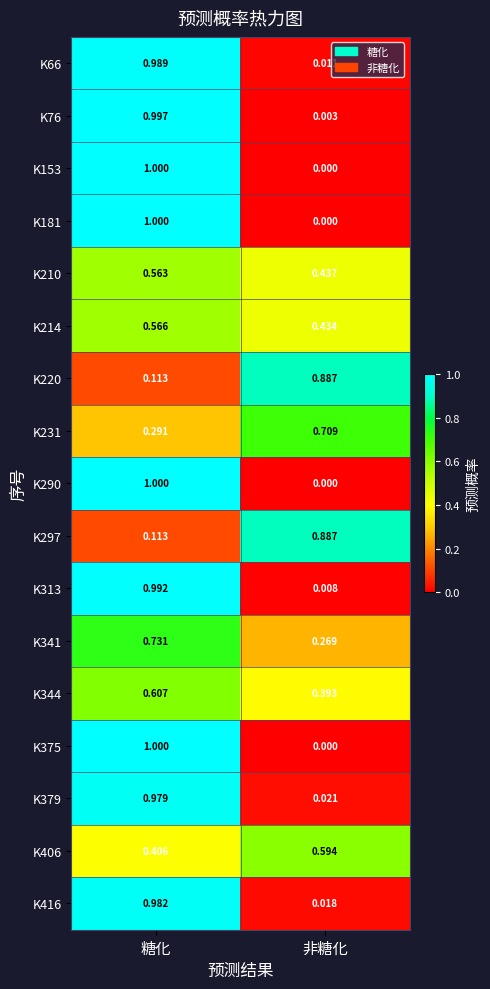

Which label corresponds to the smallest value in the chart?

非糖化